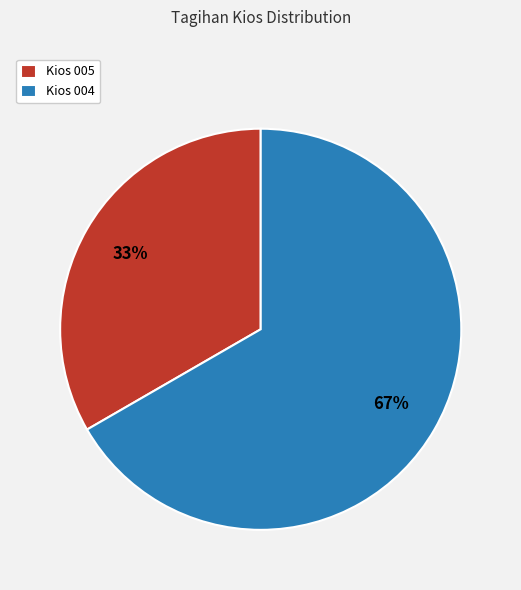

Which slice is the largest?

Kios 004